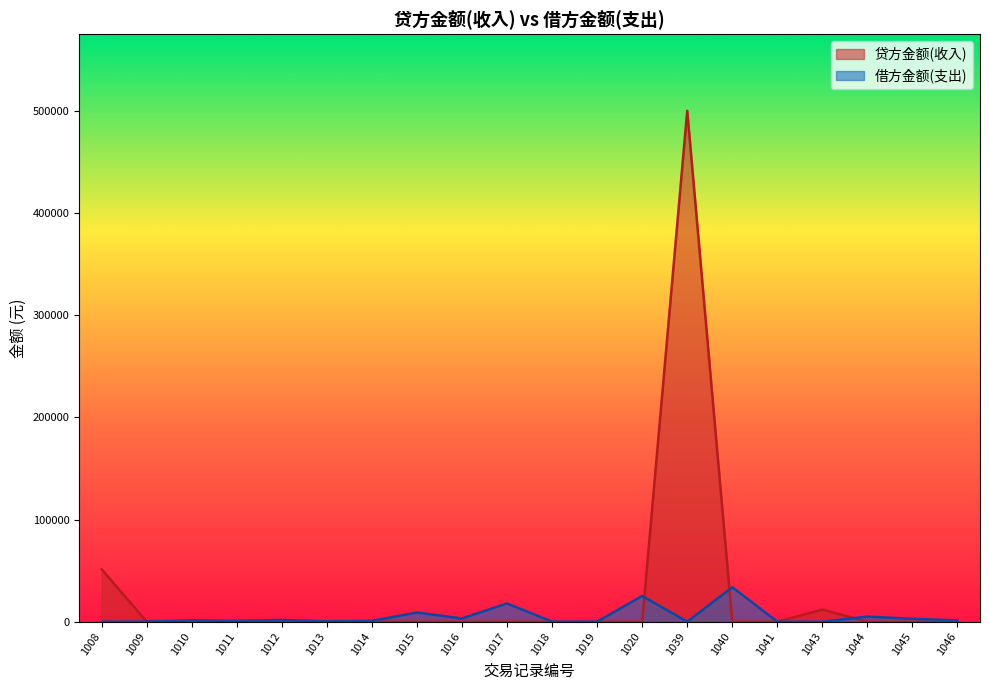

What is the difference between the maximum and minimum values in the 贷方金额(收入) series?

500000.0